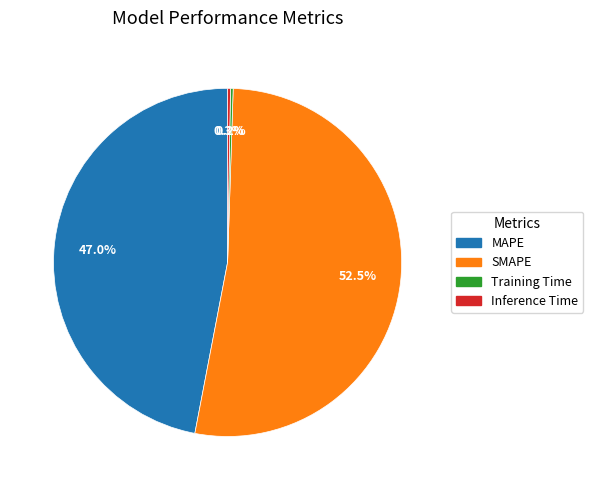

Which has a higher value, SMAPE or MAPE?

SMAPE